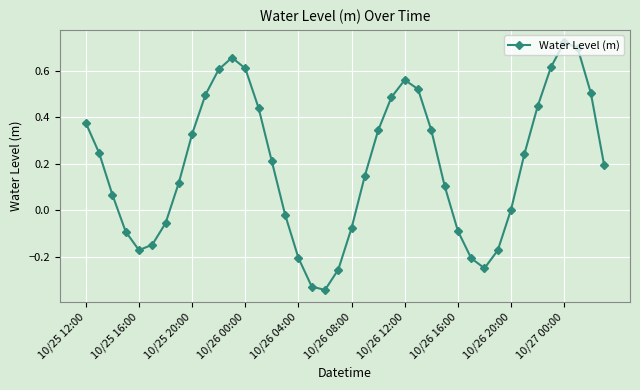

True or false: the data has more than 1 interior local peaks.

True